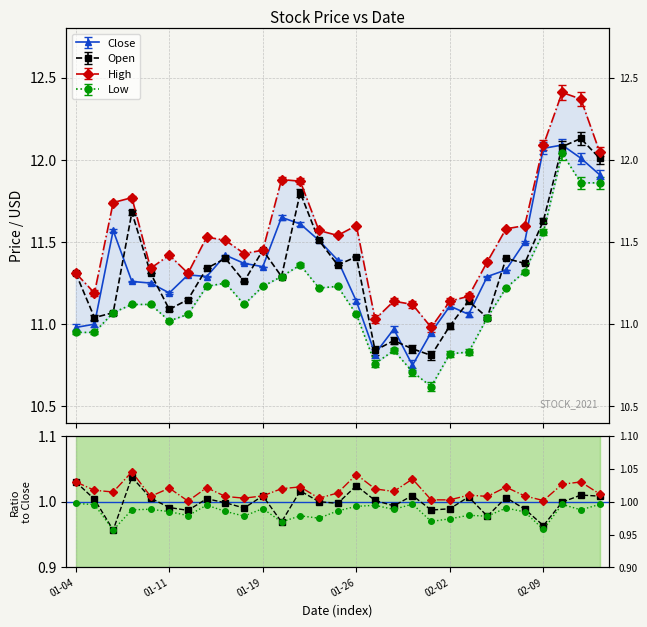

What is the lowest value of the Close series?

10.8